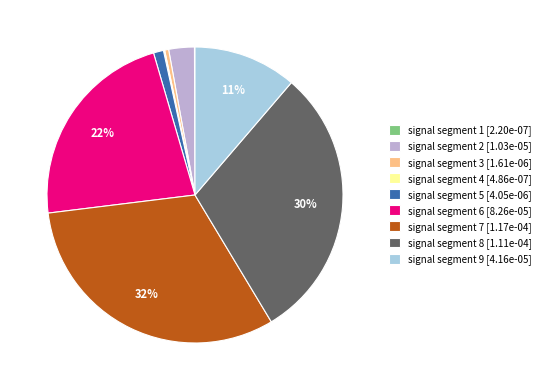

Is there a majority slice in this chart?

No